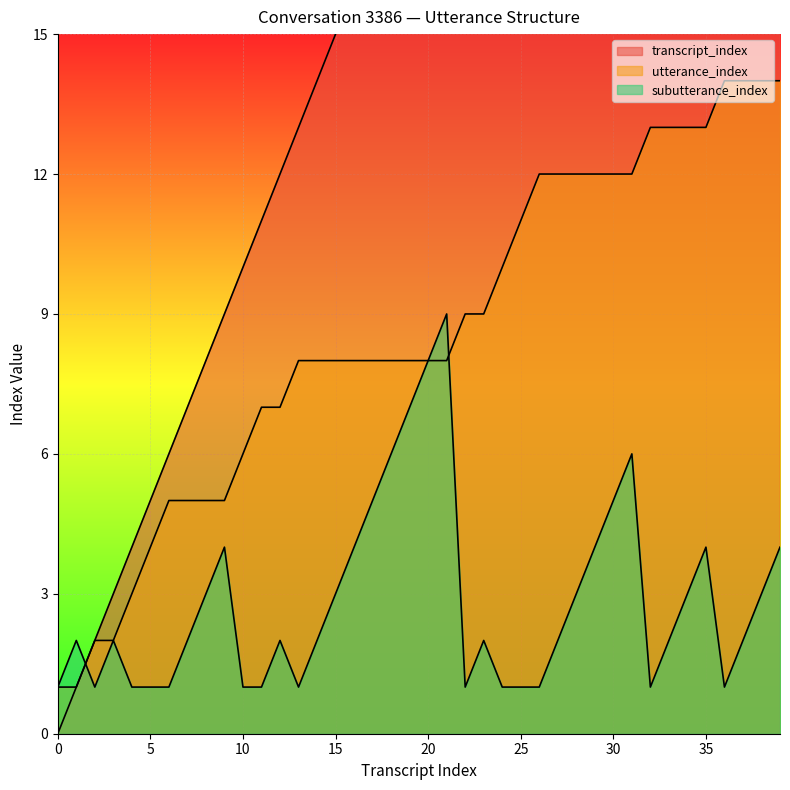

Rank the series by their average value, from lowest to highest.

subutterance_index, utterance_index, transcript_index